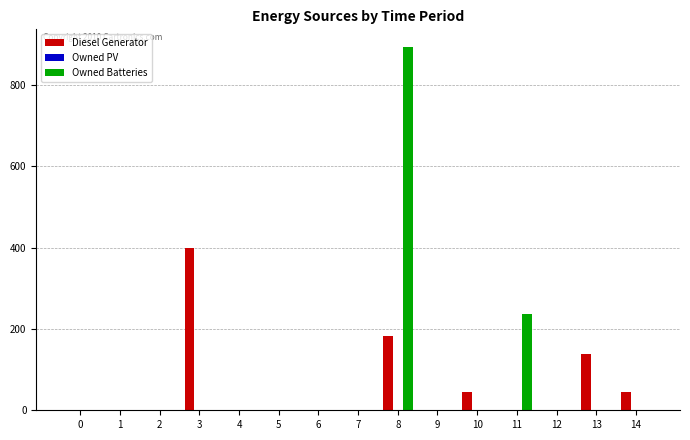

Reading left to right, list all the values displayed in this chart.

Diesel Generator: 0=0	1=0	2=0	3=400	4=0	5=0	6=0	7=0	8=183	9=0	10=44	11=0	12=0	13=138	14=44
Owned Batteries: 0=0	1=0	2=0	3=0	4=0	5=0	6=0	7=0	8=892	9=0	10=0	11=237	12=0	13=0	14=0